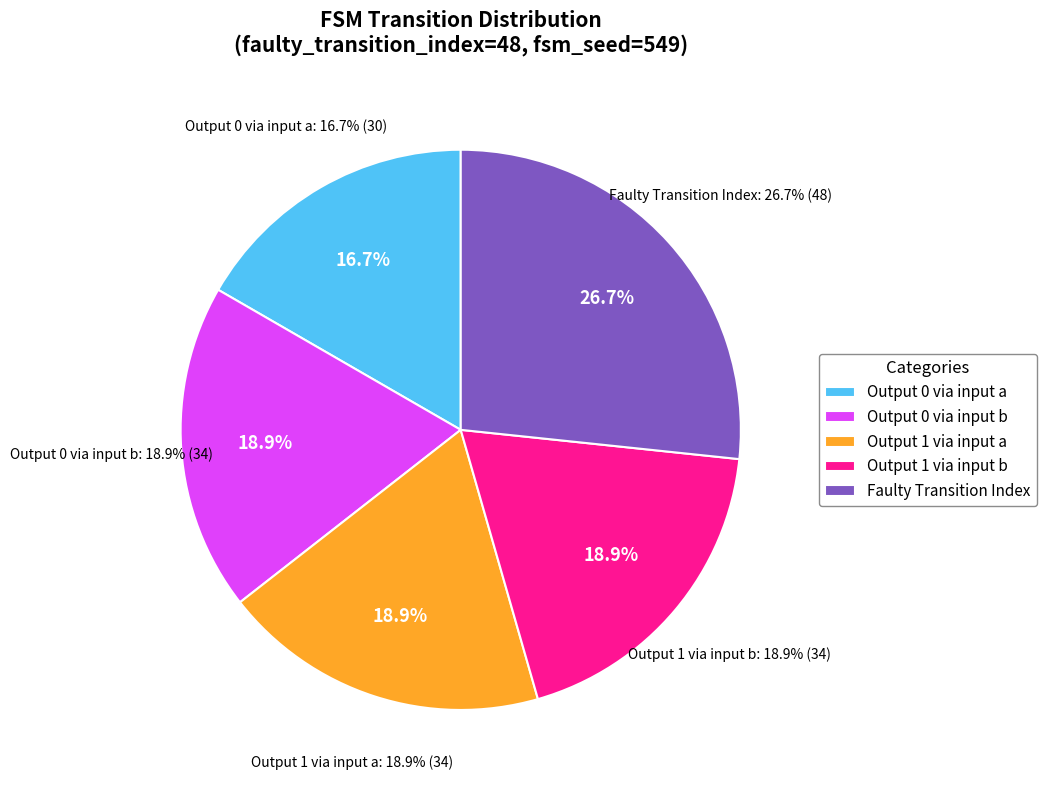

To the nearest percent, what is the difference between the largest and smallest slice percentages?

10%